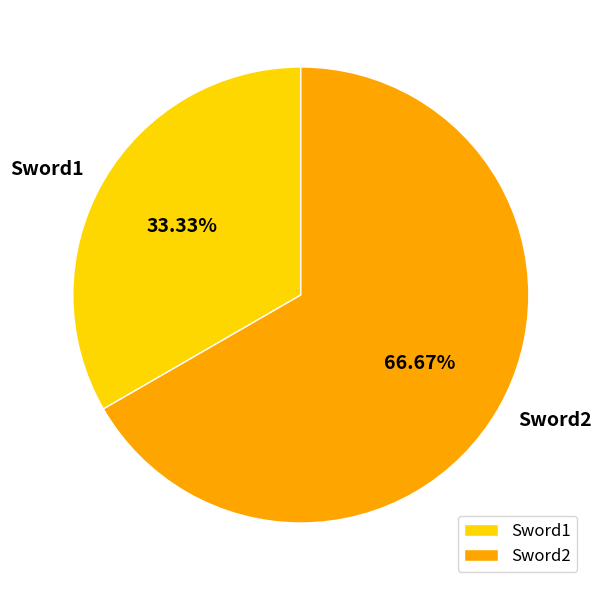

To the nearest percent, what is the average slice percentage?

50%